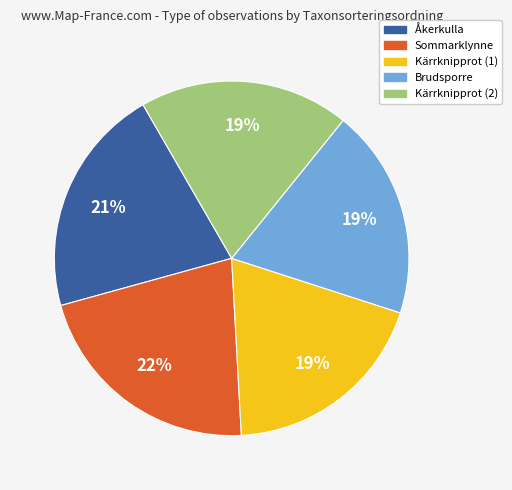

Does any single category account for the majority?

No